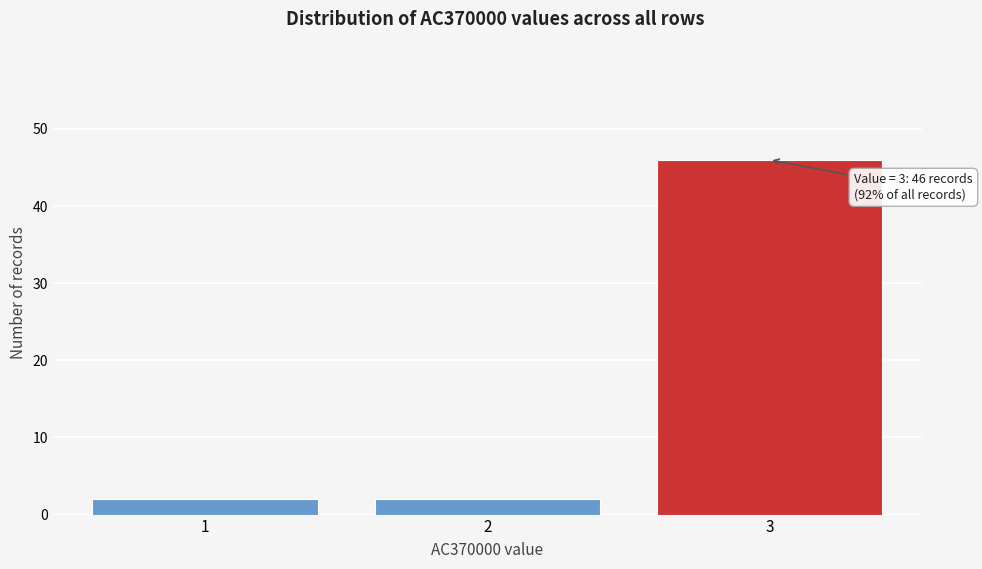

Reading right to left, list all the values displayed in this chart.

3=46	2=2	1=2